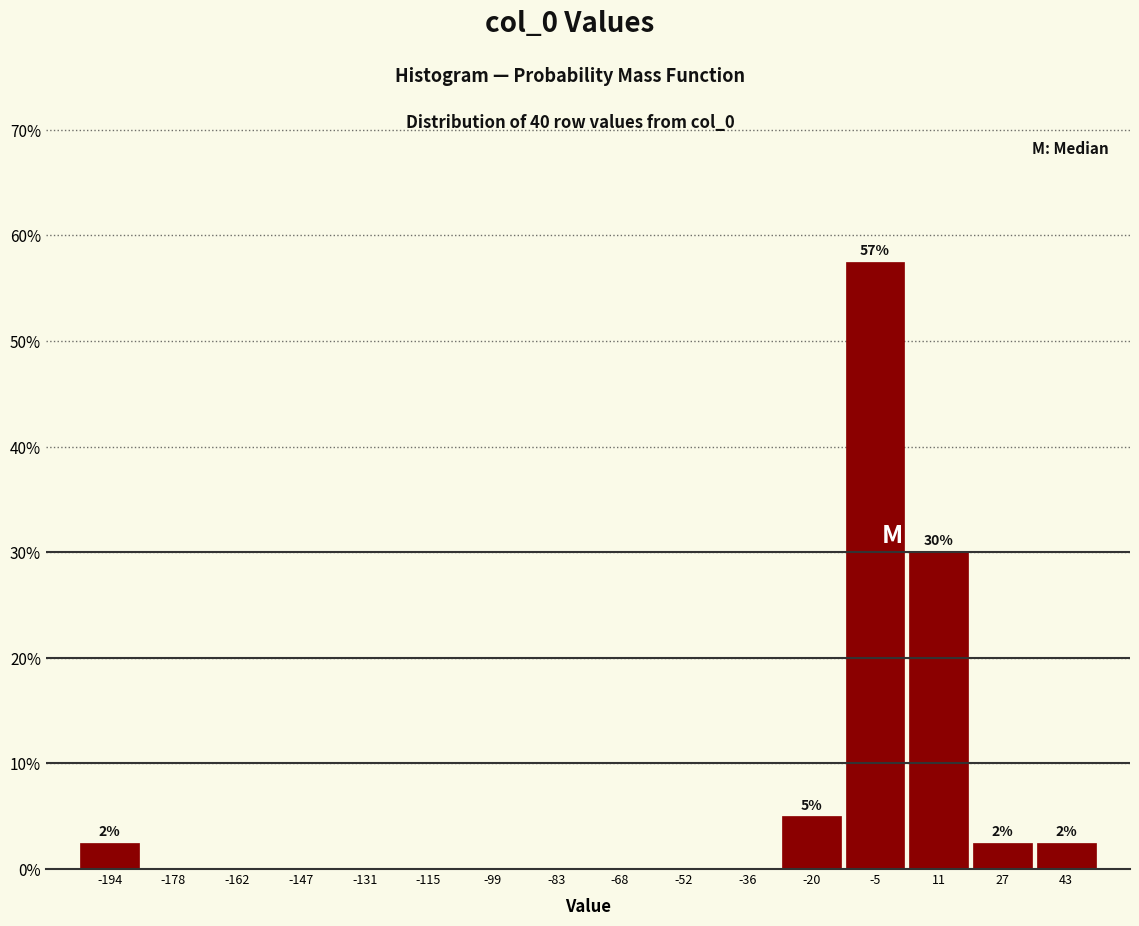

Which range on the x-axis has the tallest bar?

-12 to 4